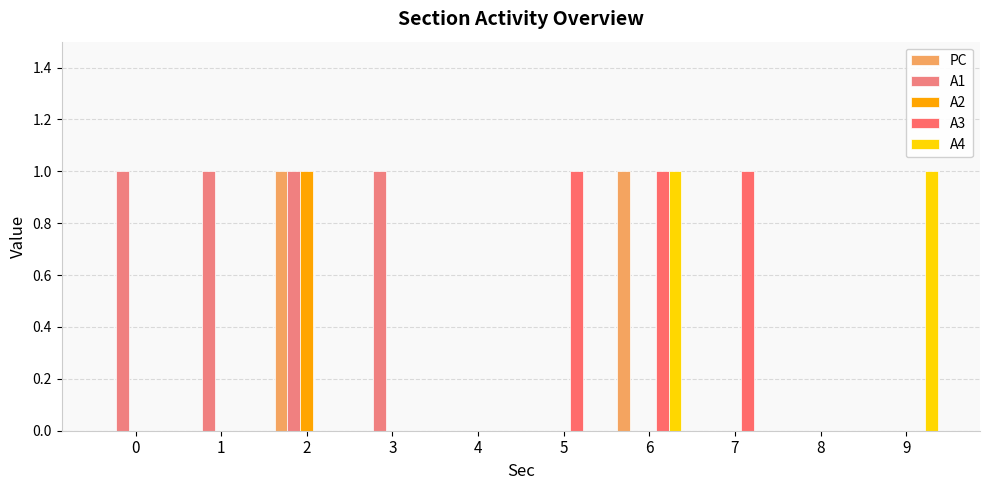

At which category is the sum across all series the highest?

2